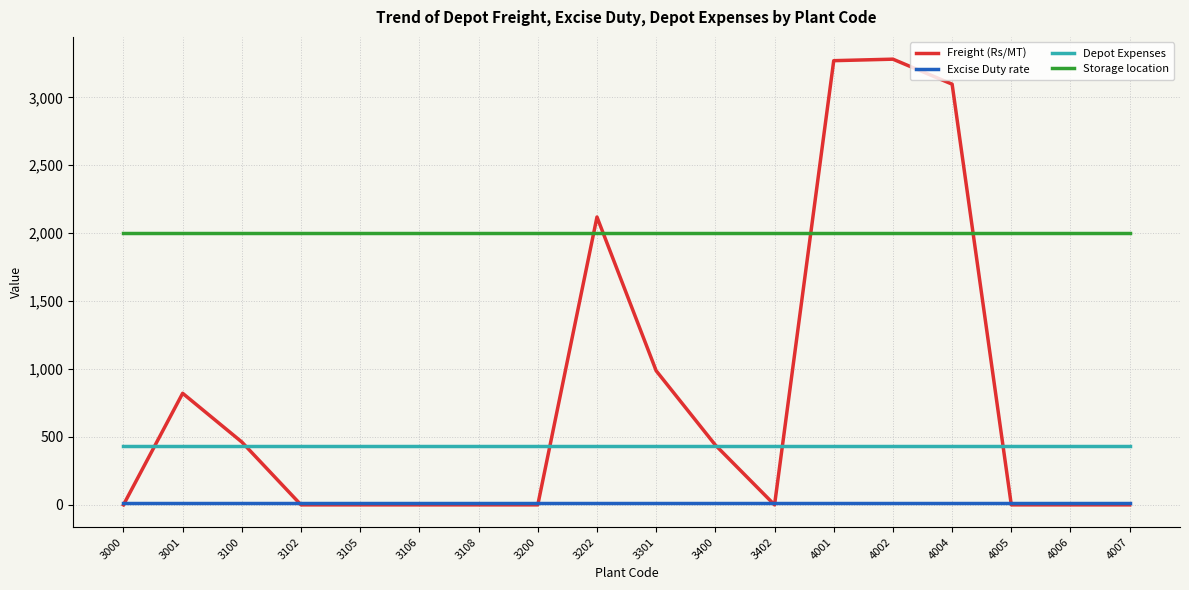

True or false: Excise Duty rate and Depot Expenses cross at least once.

False